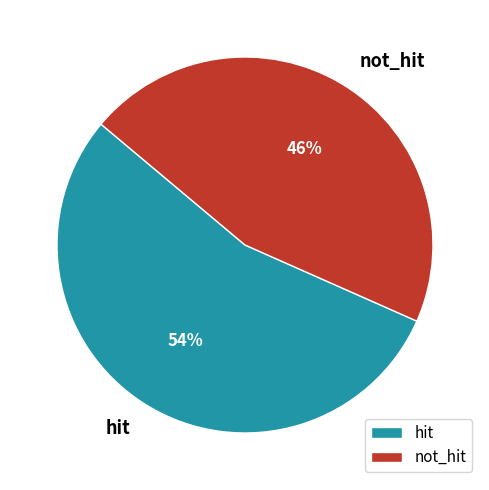

To the nearest percent, what is the average slice percentage?

50%